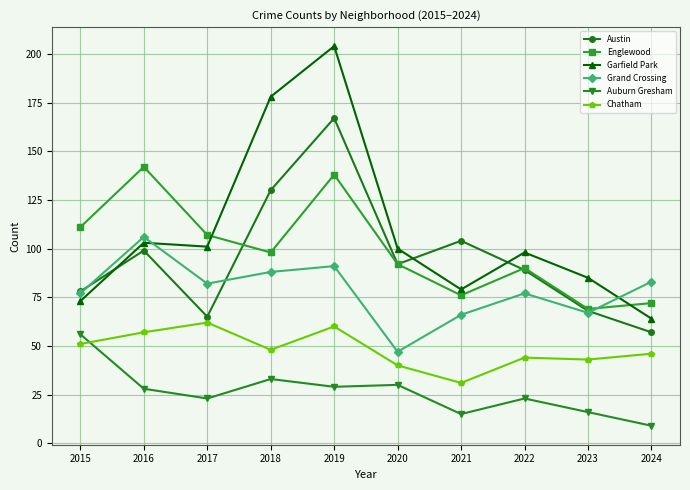

What is the sum of all Grand Crossing values?

784